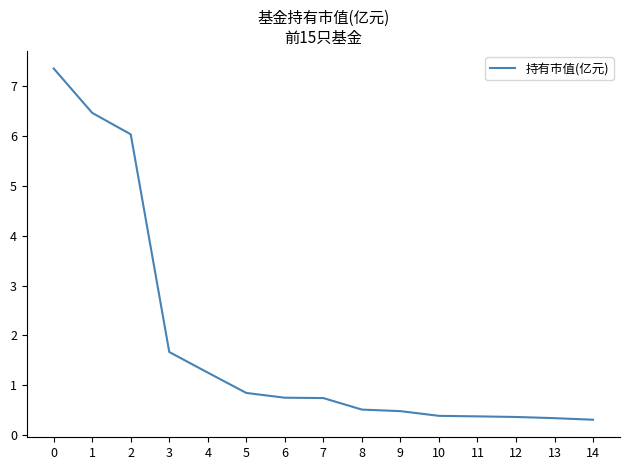

What is the sum of the values at 4 and 3?

2.9